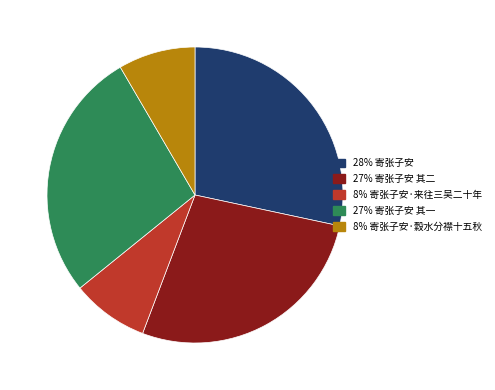

To the nearest percent, what percentage of the pie is 寄张子安?

28%